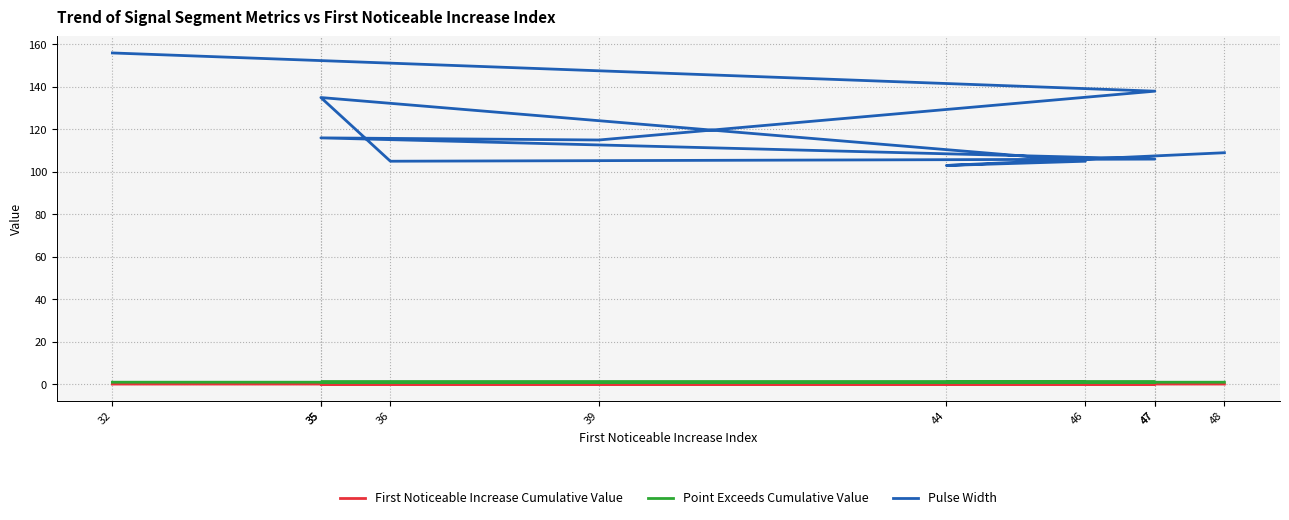

True or false: Pulse Width and Point Exceeds Cumulative Value intersect in this chart.

False